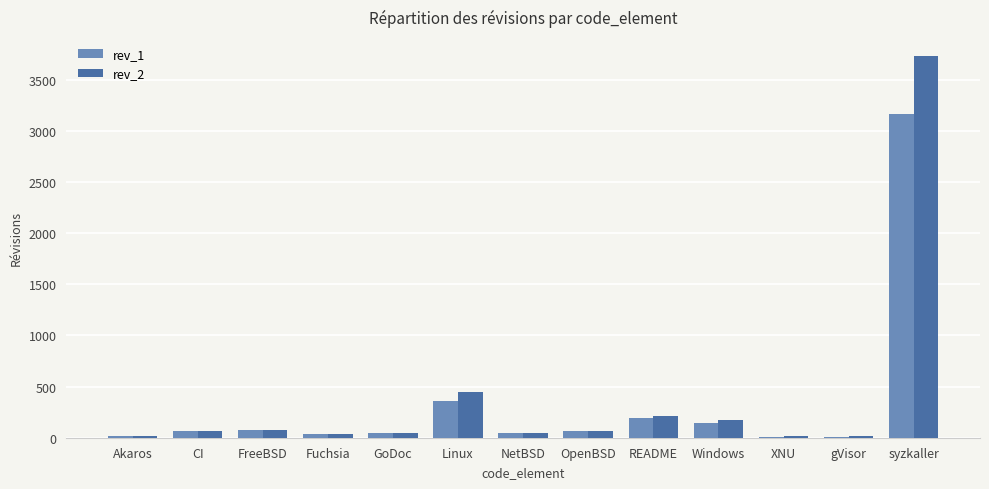

What is the maximum value shown in the chart?

3730